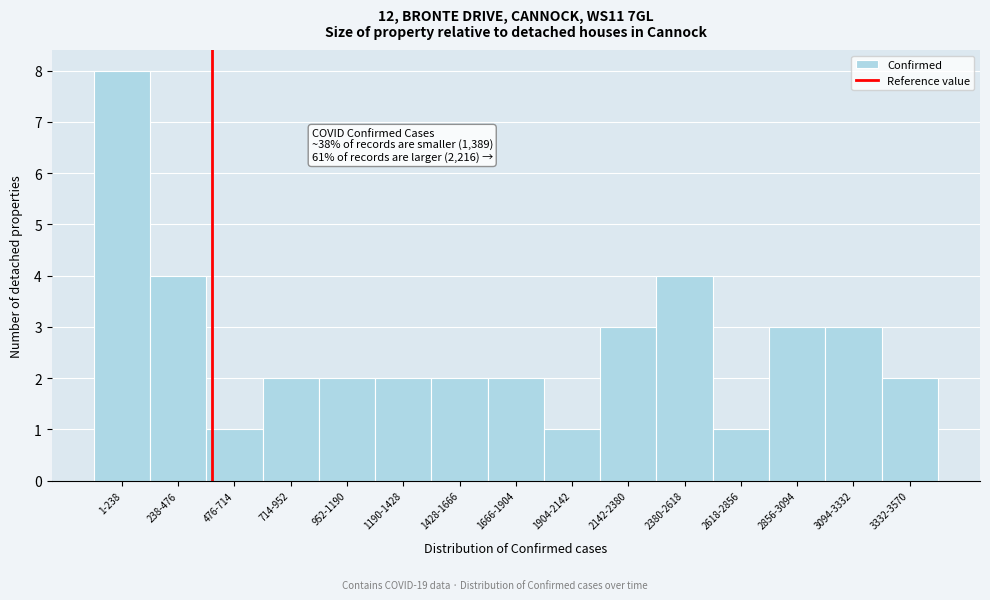

Reading left to right, extract all data points from this chart.

8	4	1	2	2	2	2	2	1	3	4	1	3	3	2